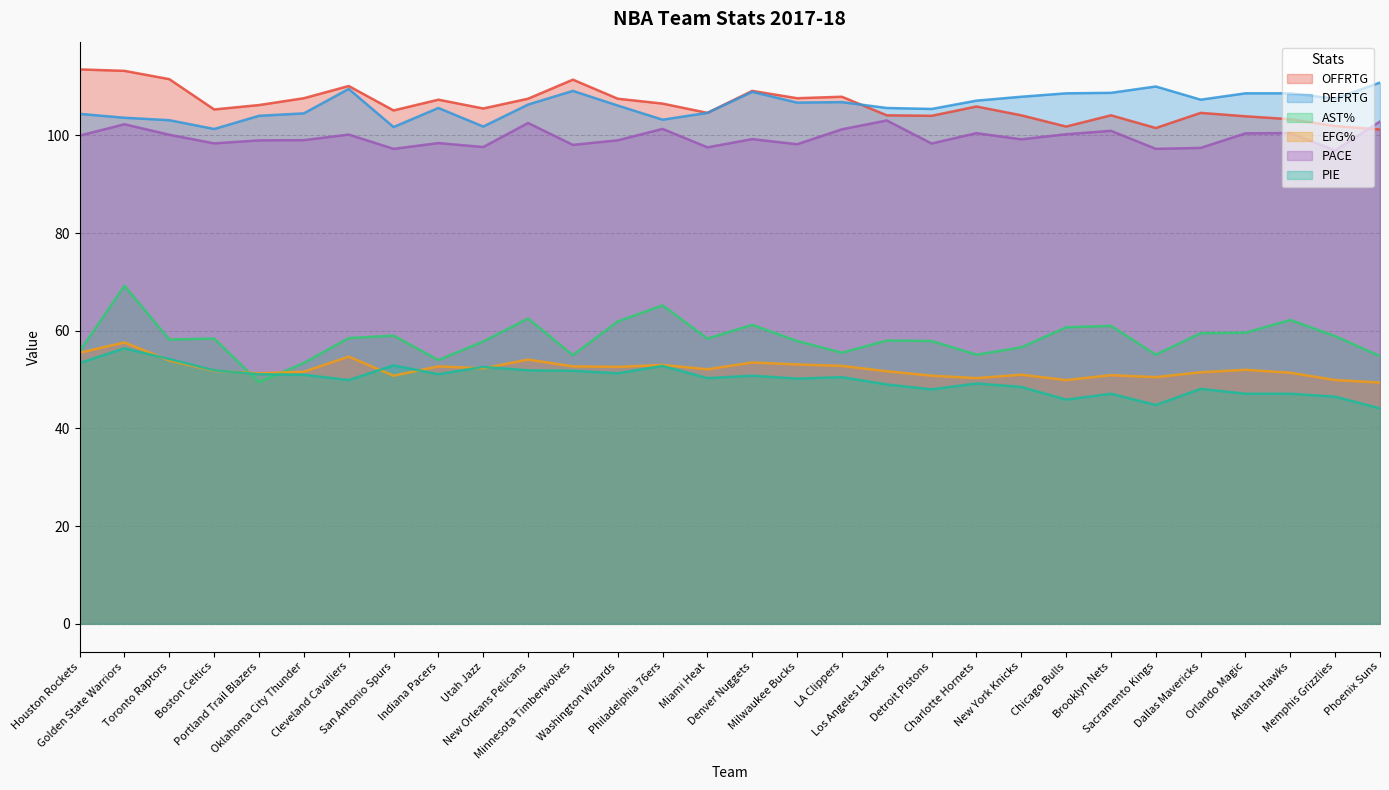

What is the minimum value for DEFRTG?

101.3